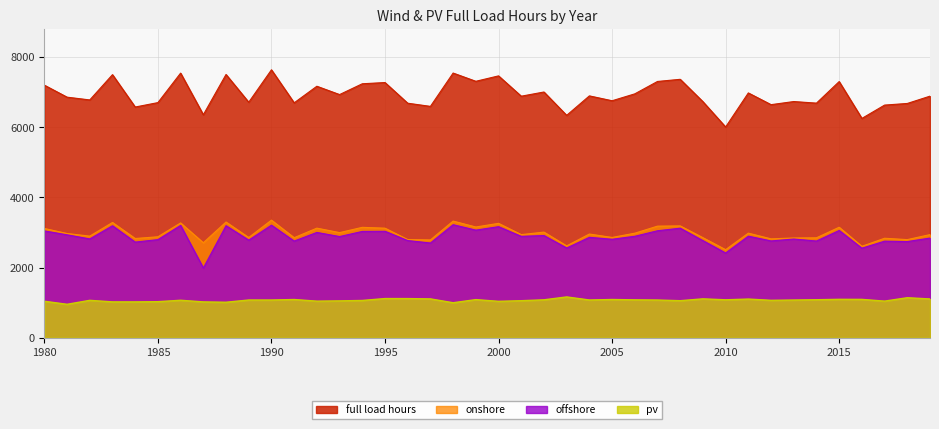

What is the approximate value of pv at 1991?

1088.7